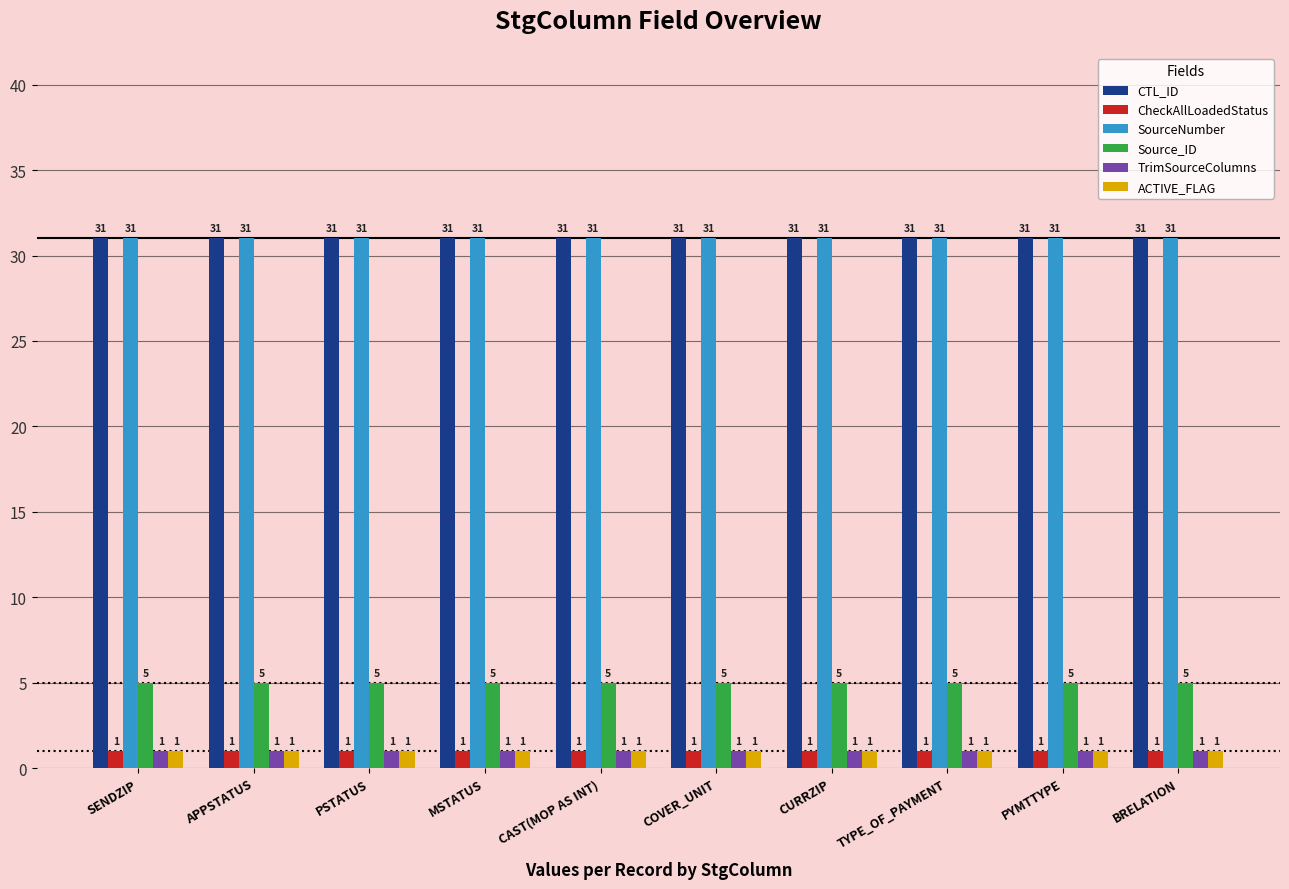

What is the lowest value of the SourceNumber series?

31